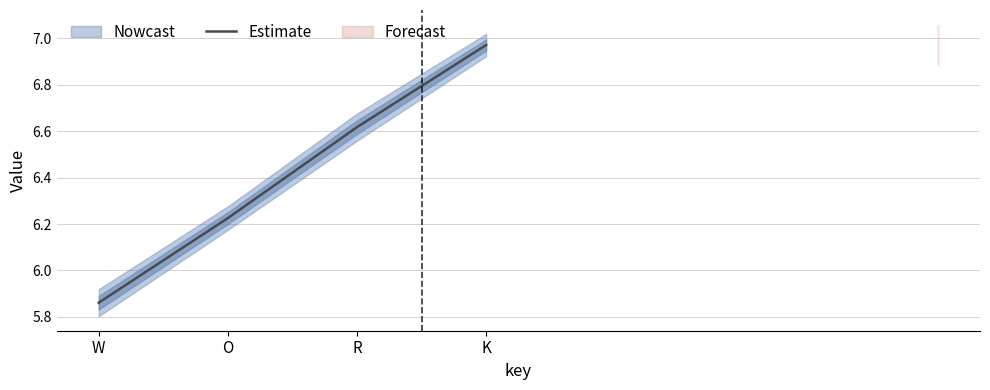

List the labels in order of Estimate value, smallest first.

W, O, R, K